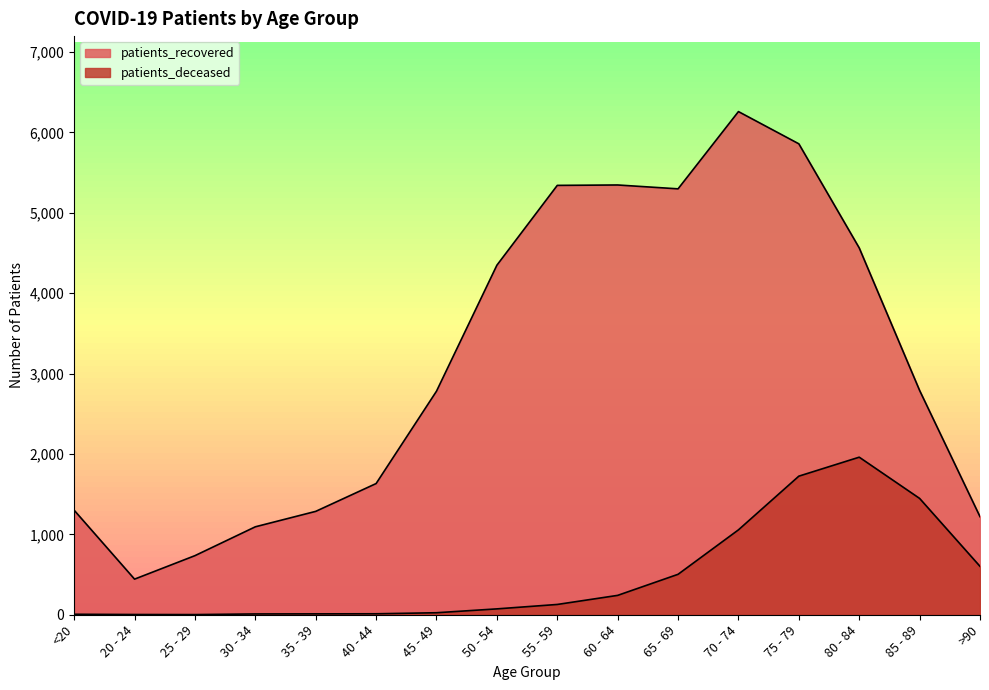

Which category has the highest value across all series?

70 - 74